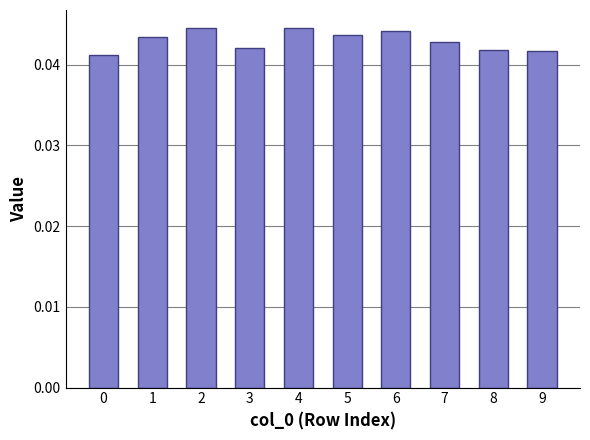

What is the sum of all values?

0.4